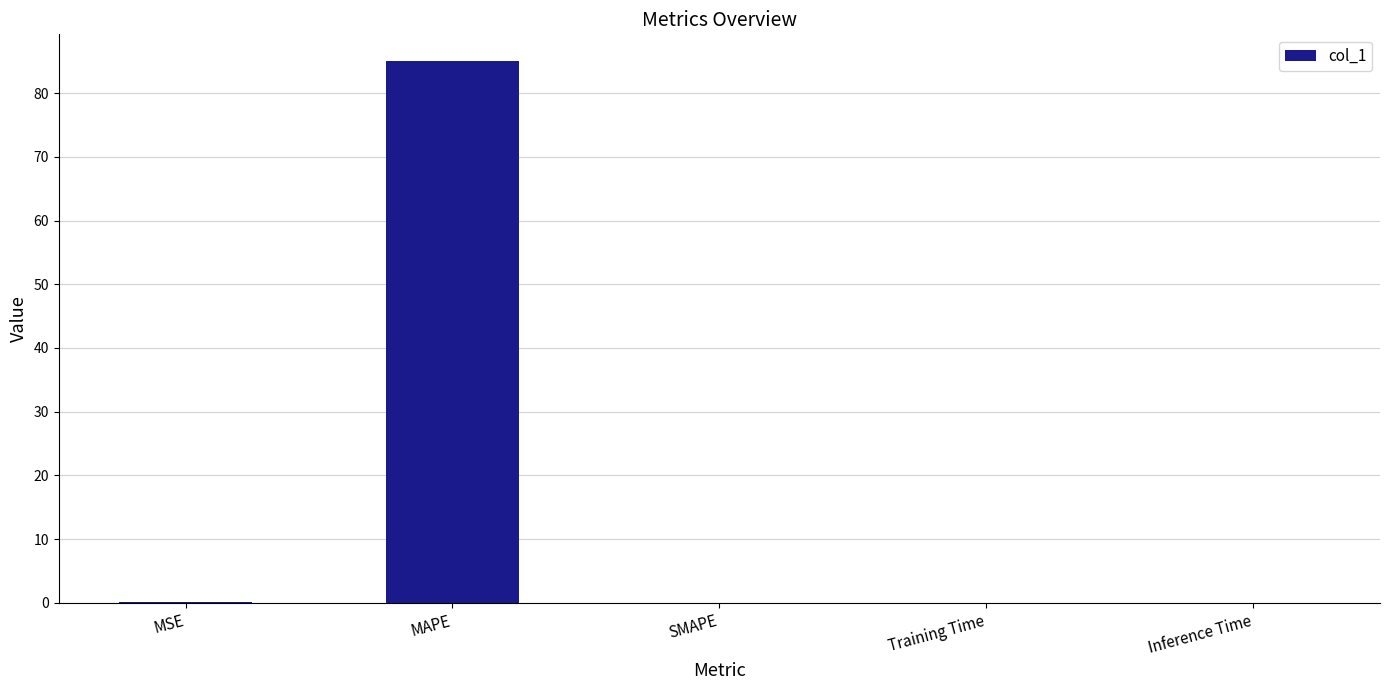

The value at MAPE is 85.0. True or false?

True